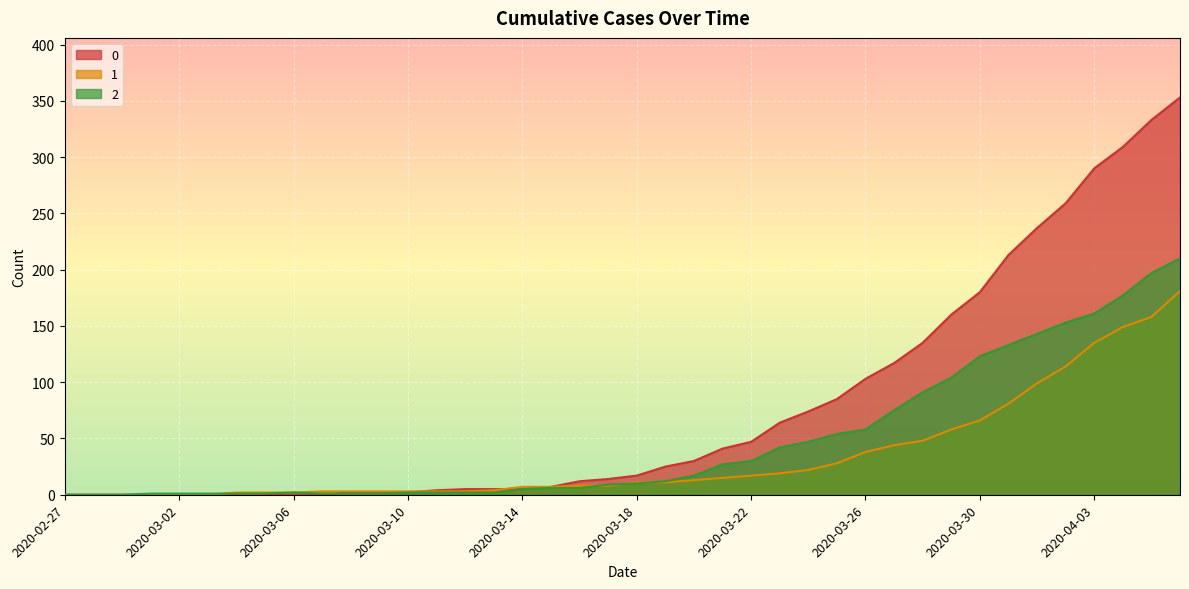

How many values in the 0 series are below 17?

20